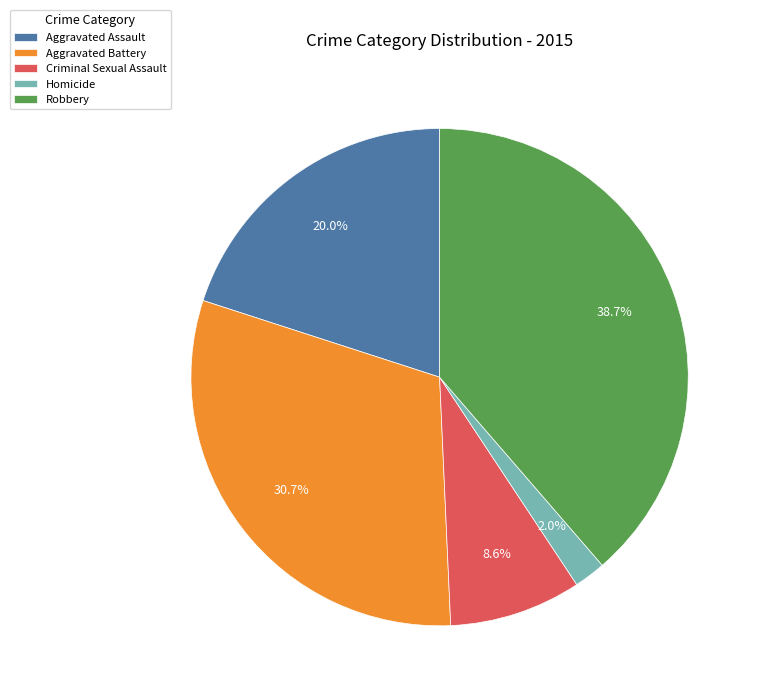

Rank the categories by value from lowest to highest.

Homicide, Criminal Sexual Assault, Aggravated Assault, Aggravated Battery, Robbery